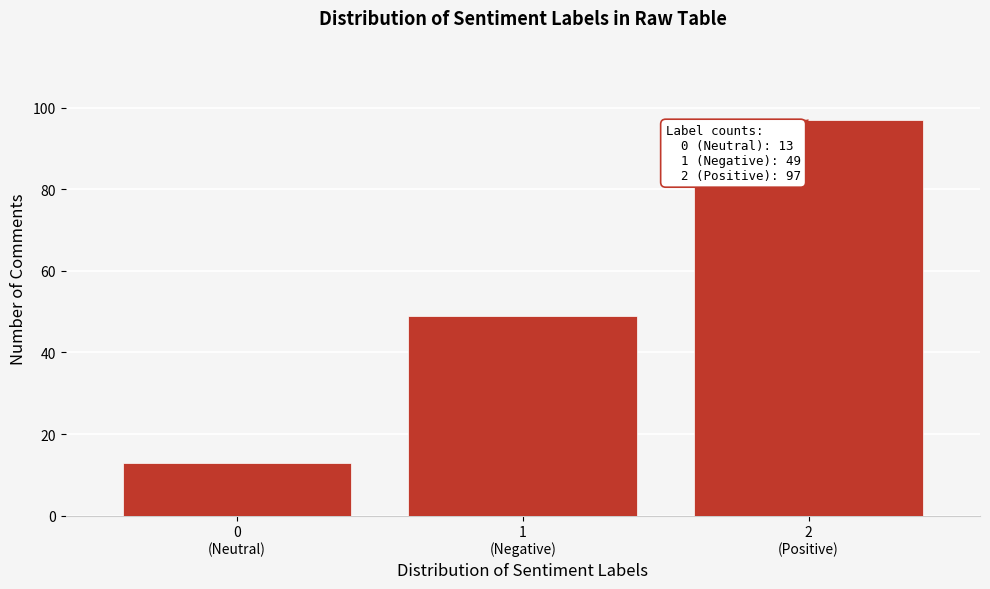

Reading right to left, list all the values displayed in this chart.

97	49	13